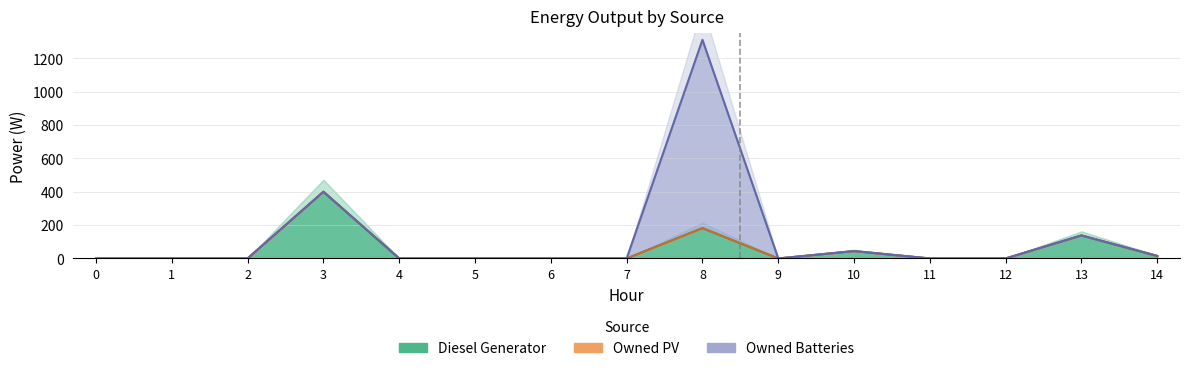

What value does the Diesel Generator series have at 3?

400.0